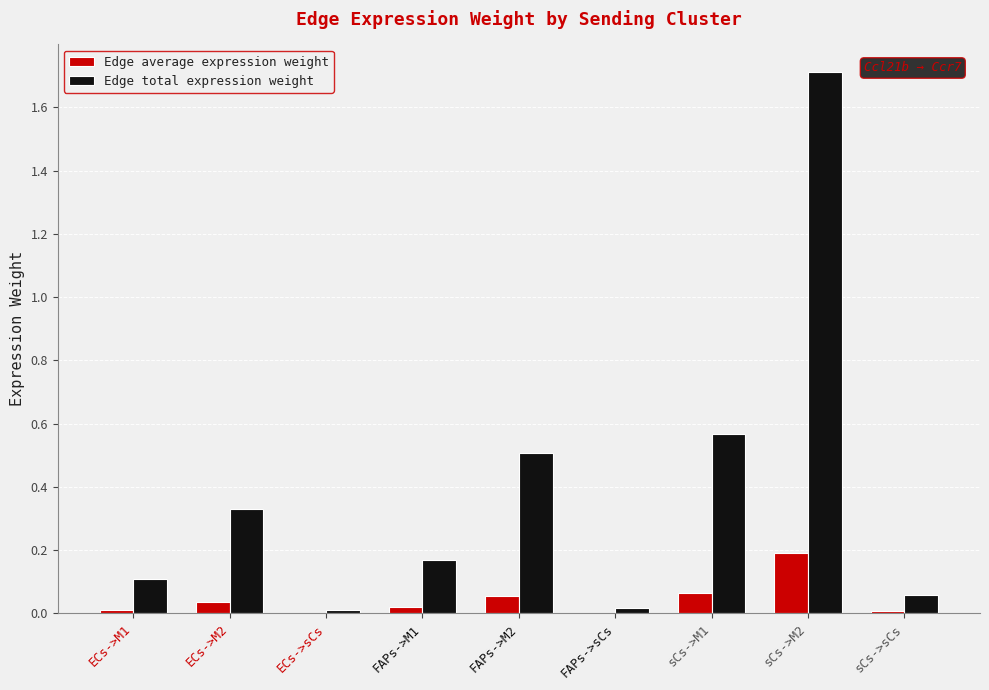

What value does the Edge total expression weight series have at sCs->M2?

1.7